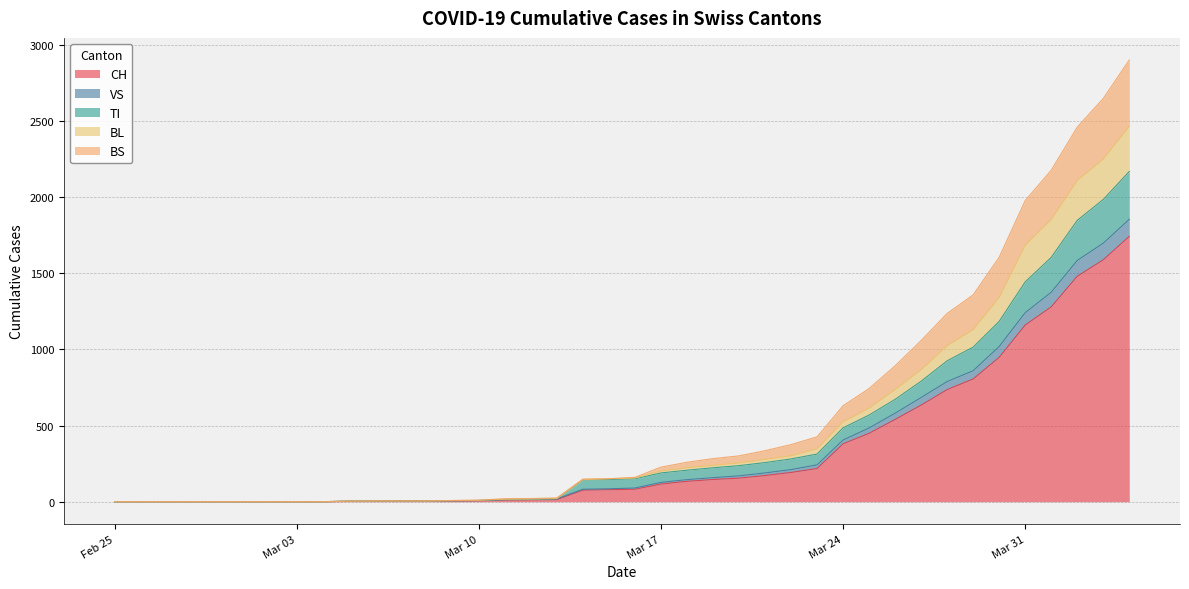

What is the label of the 37th point from the right?

2020-02-28